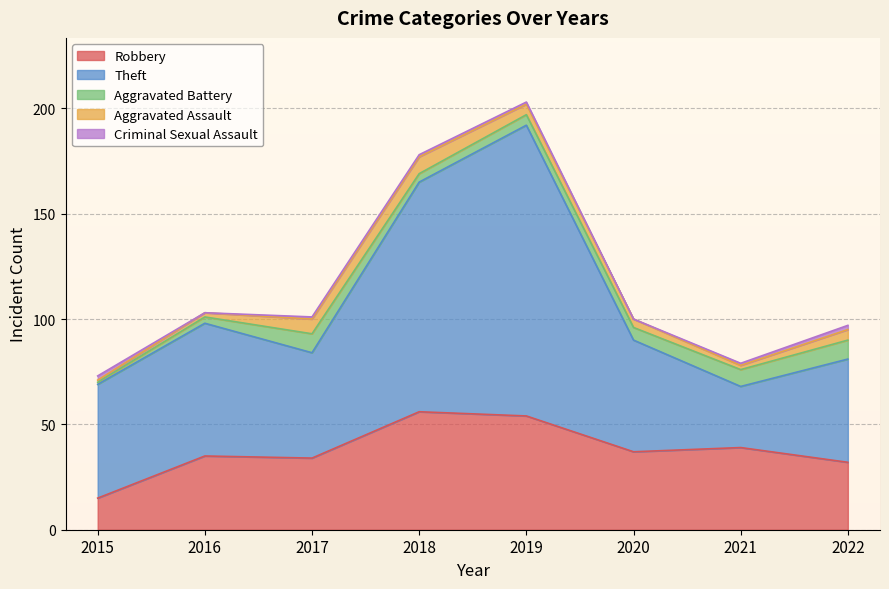

What is the value of the Aggravated Battery point at the 4th from the left?

4